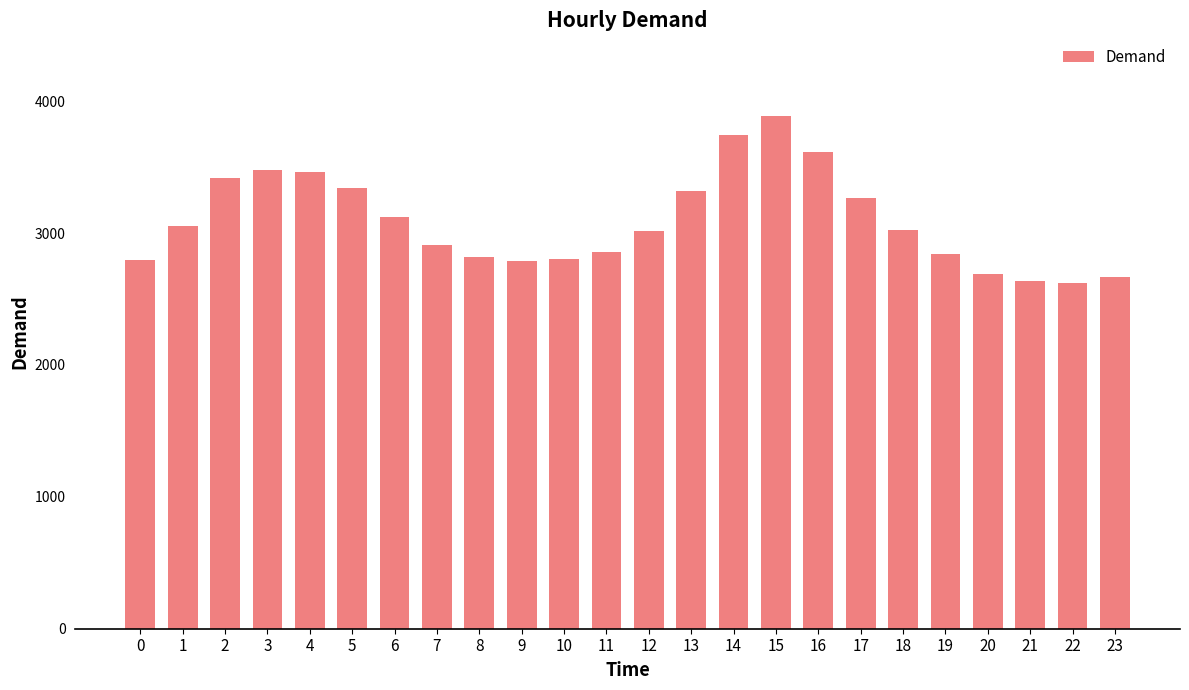

What is the value of the 2nd bar from the left?

3051